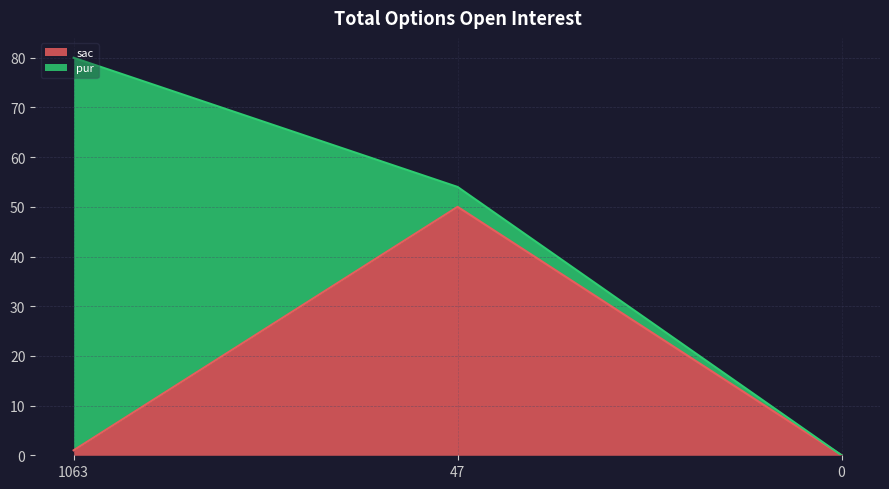

Rank the categories by value from lowest to highest.

0, 1063, 47